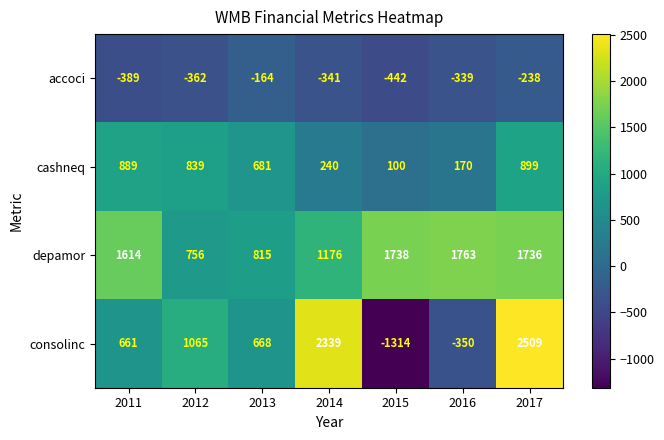

At 2014, list the series in order from largest to smallest.

consolinc, depamor, cashneq, accoci